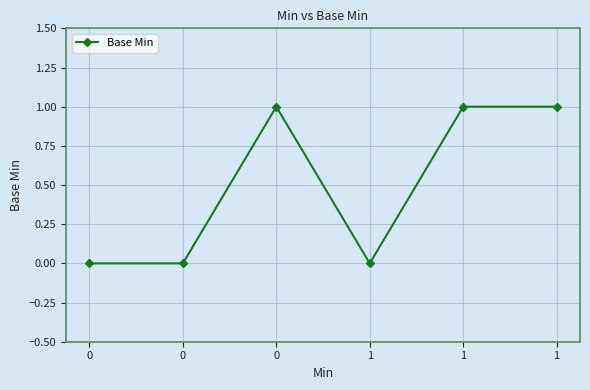

Rank the categories by value from lowest to highest.

0, 0, 1, 0, 1, 1